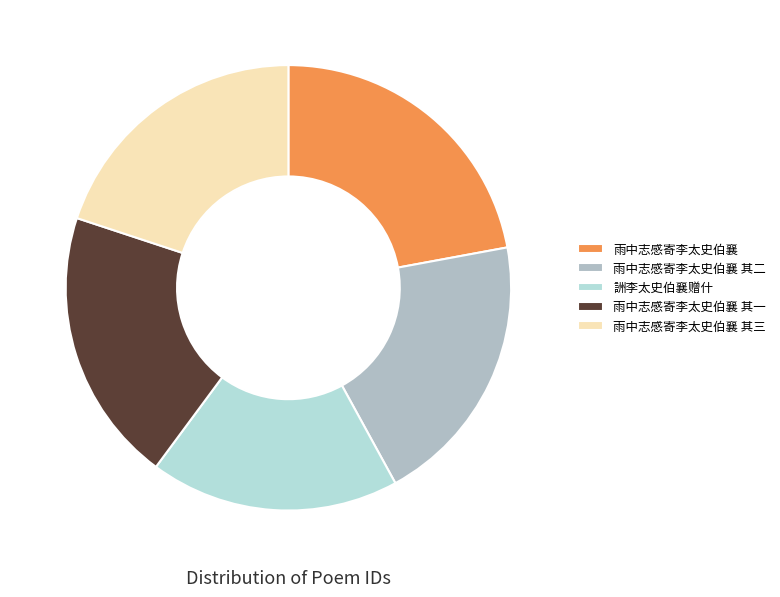

Between 雨中志感寄李太史伯襄 and 雨中志感寄李太史伯襄 其三, which is larger?

雨中志感寄李太史伯襄